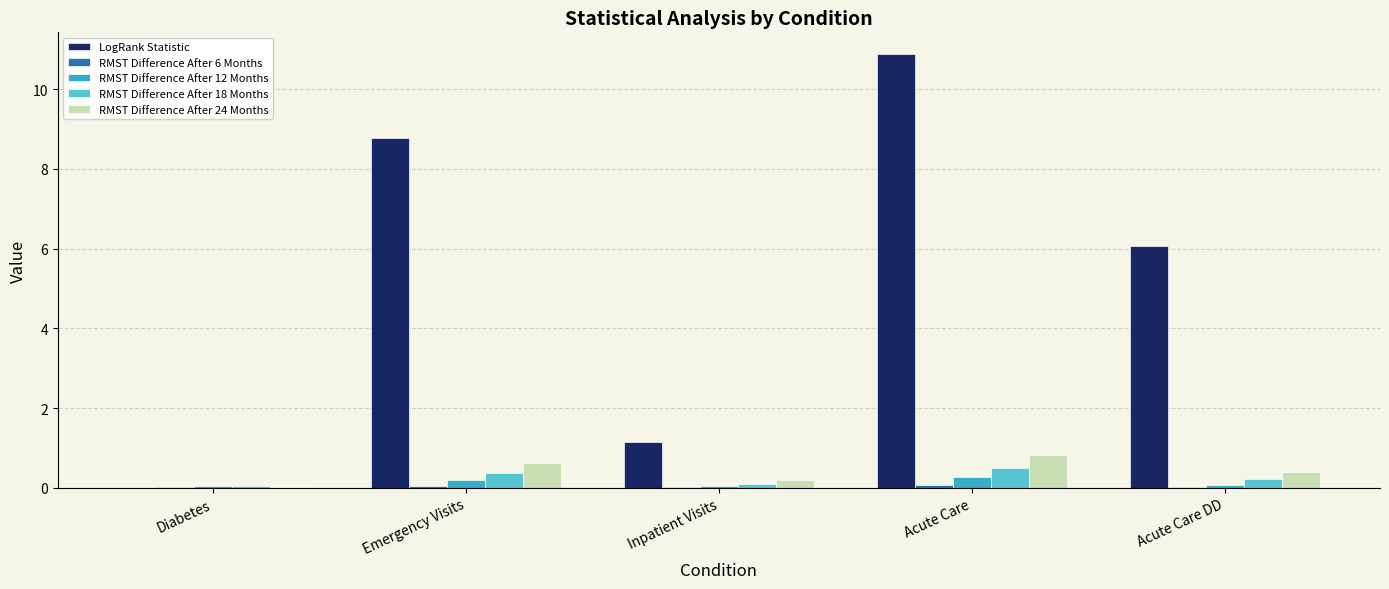

Between Emergency Visits and Acute Care DD, which series saw the biggest shift?

LogRank Statistic